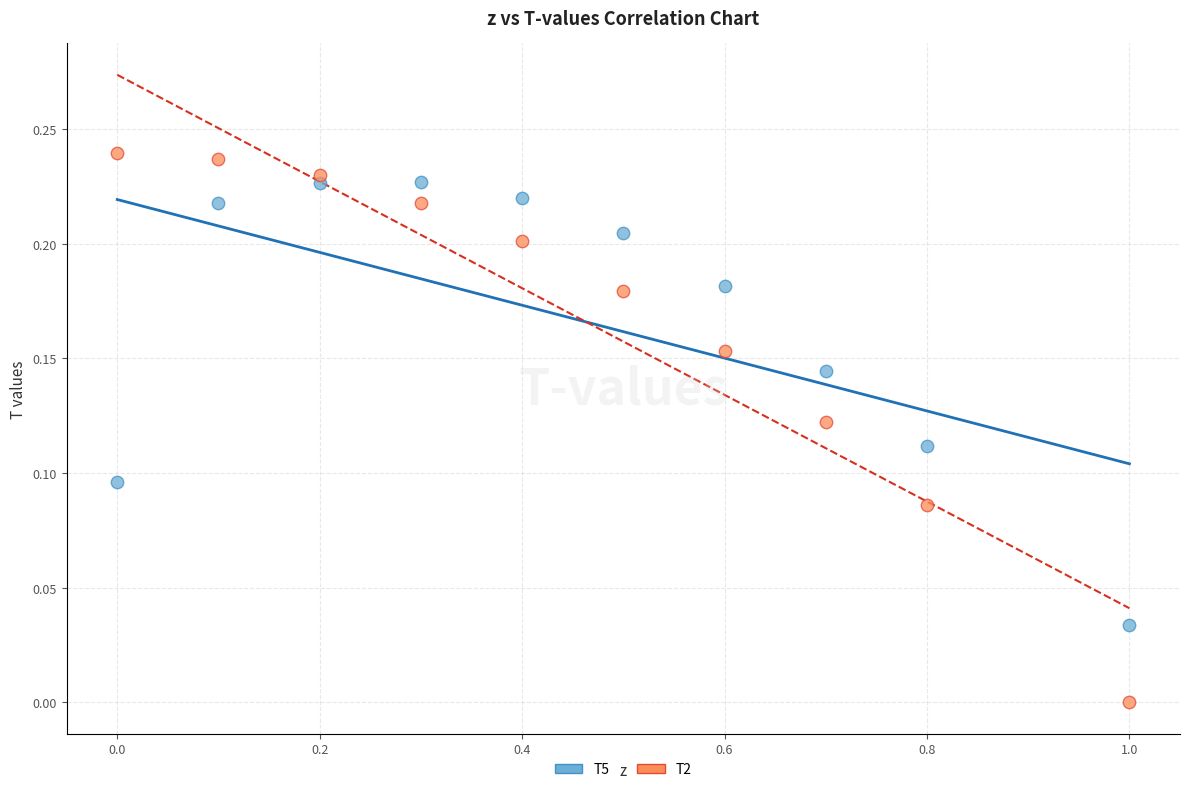

Across all data points, what is the range of X values (max minus min)?

1.0